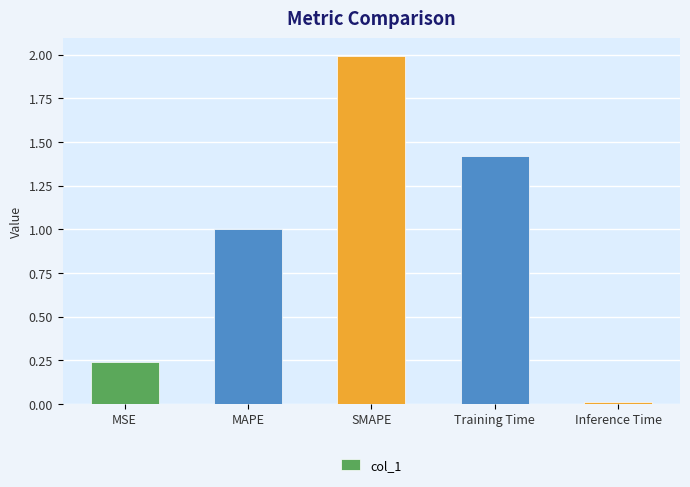

How many bars are there in total?

5